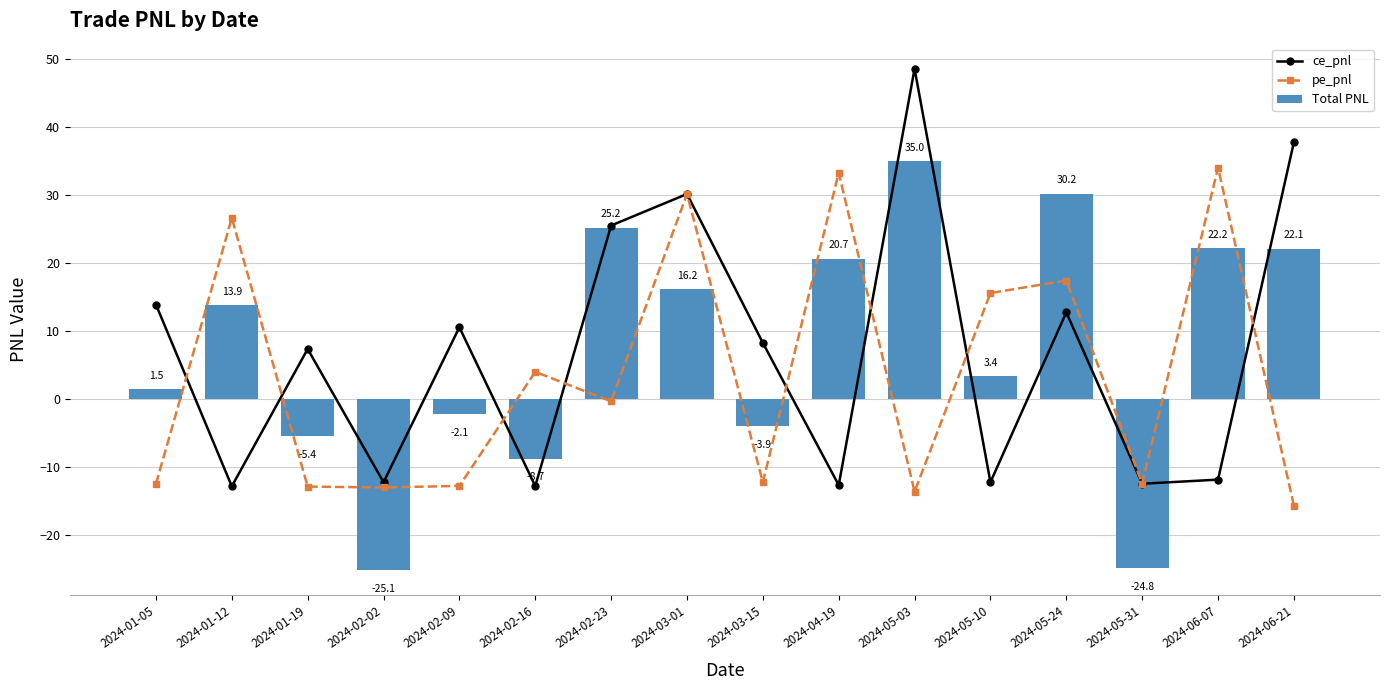

Where is ce_pnl nearest to the value 17?

2024-01-05